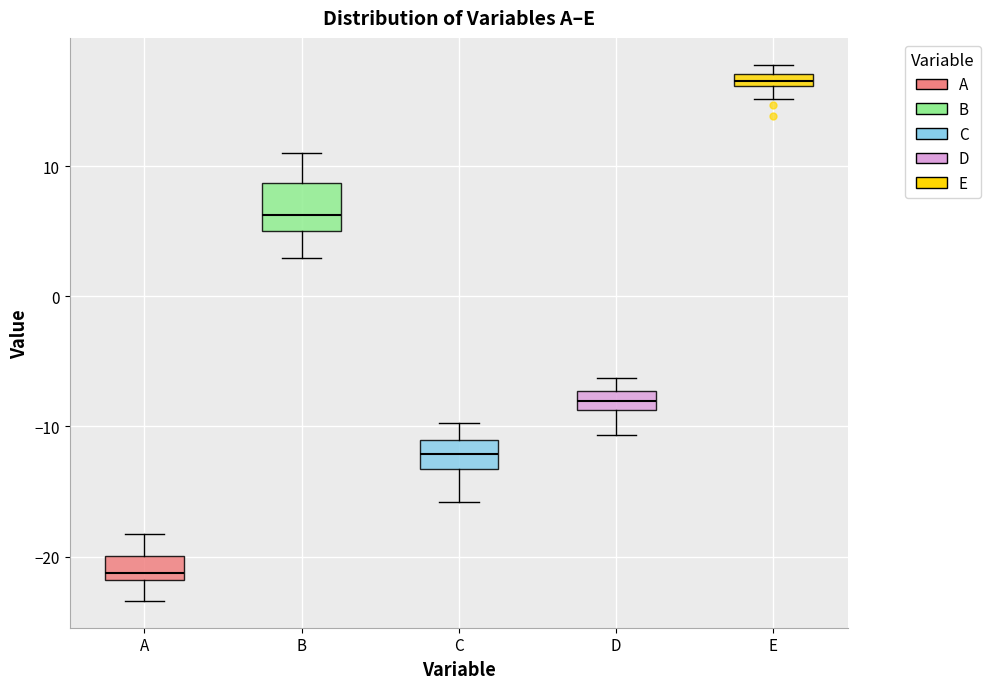

Which box is the tallest, from its lower edge to its upper edge?

B